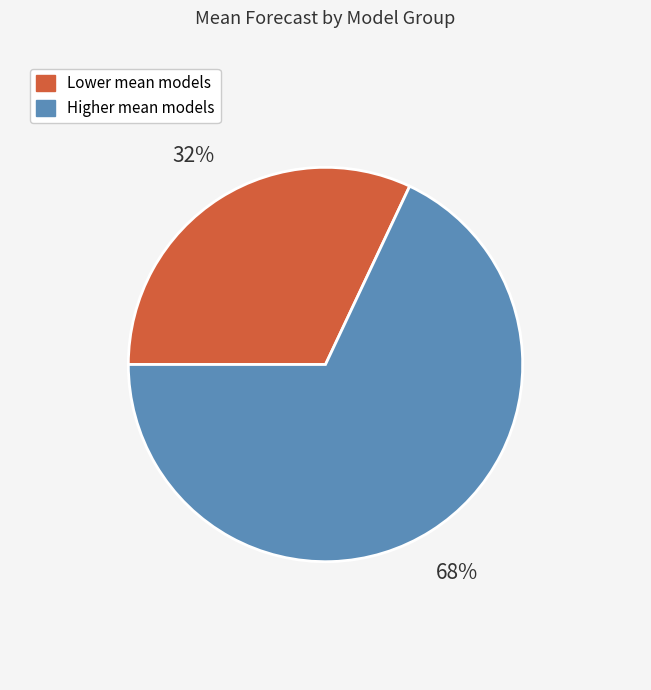

To the nearest percent, what is the difference between the largest and smallest slice percentages?

36%